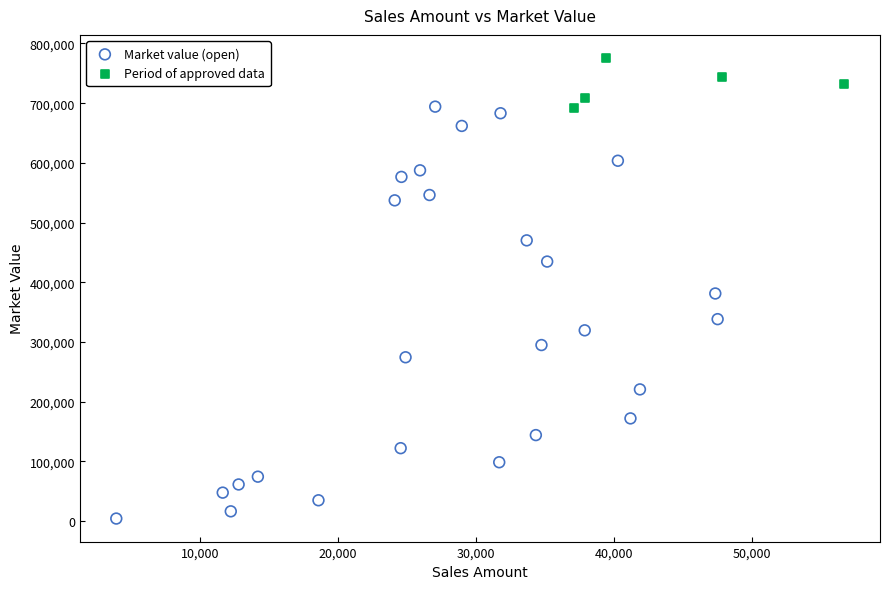

Which series contains the highest Y value?

Period of approved data